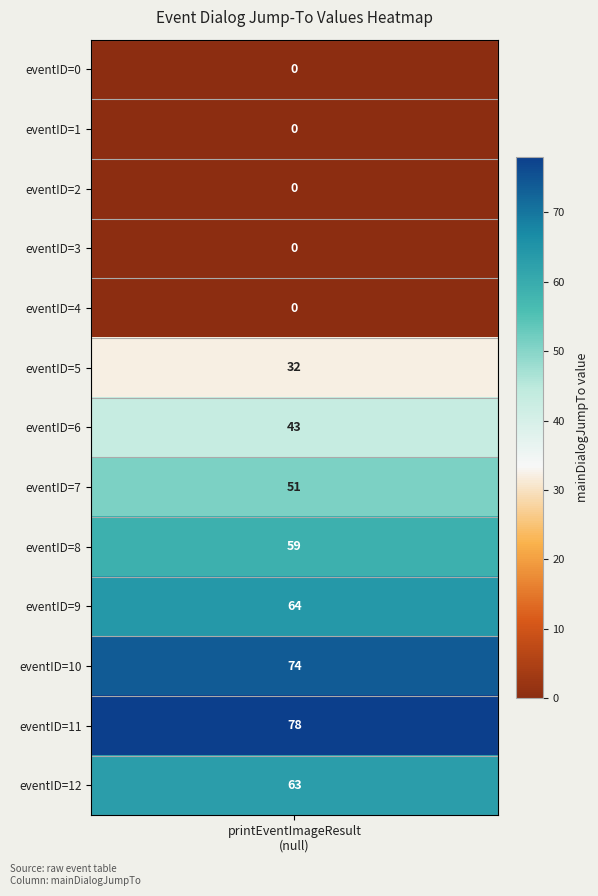

List the labels in order of 0 value, smallest first.

0, 1, 2, 3, 4, 5, 6, 7, 8, 12, 9, 10, 11